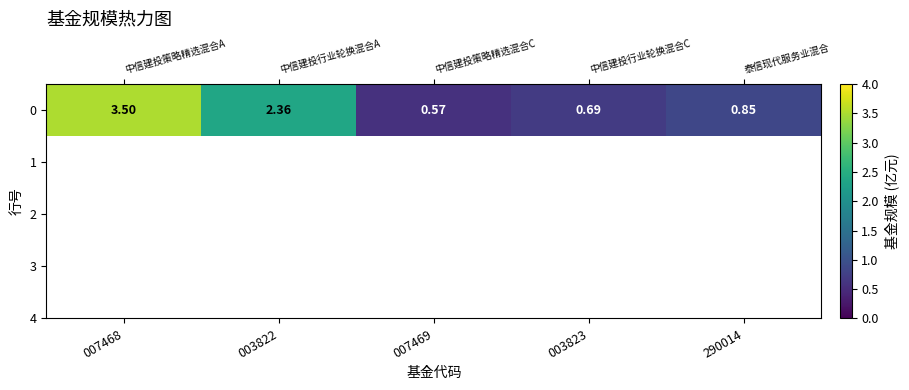

What is the difference between the maximum and second lowest values?

2.8